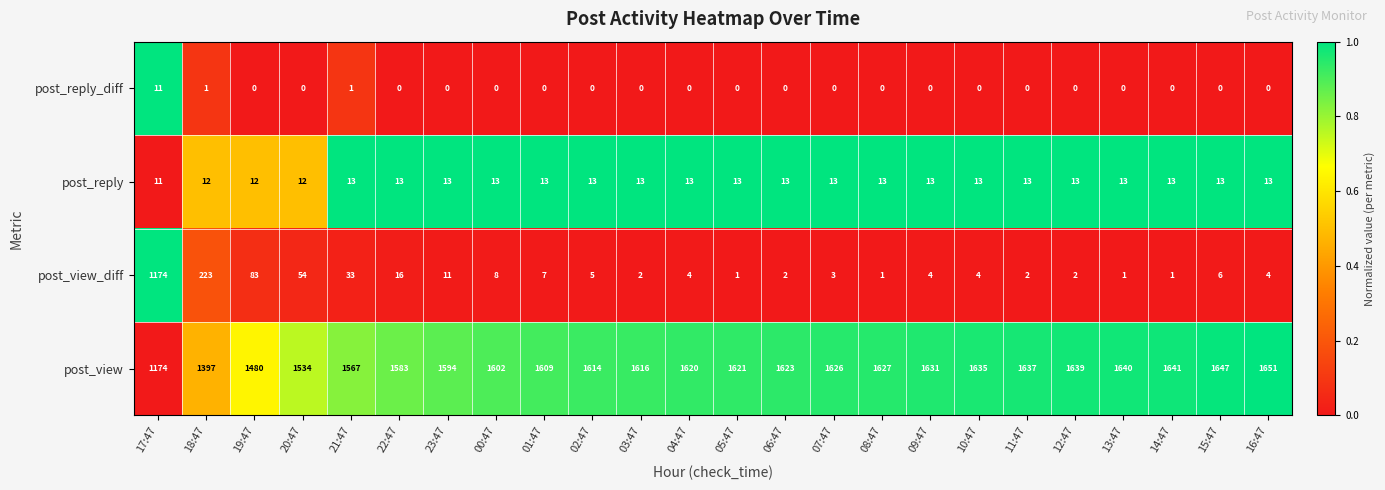

List the series in order of their peak value, highest first.

post_view, post_view_diff, post_reply, post_reply_diff